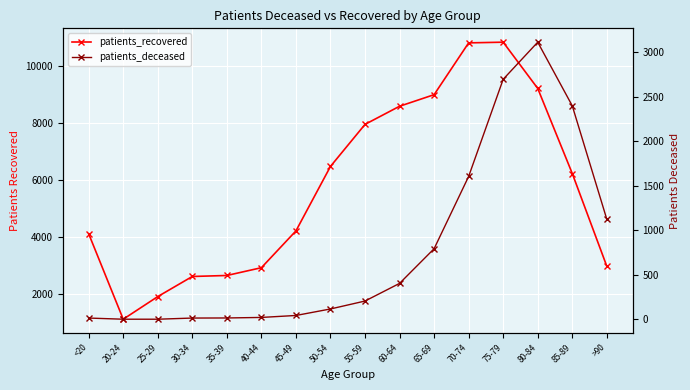

What is the greatest value displayed?

10839